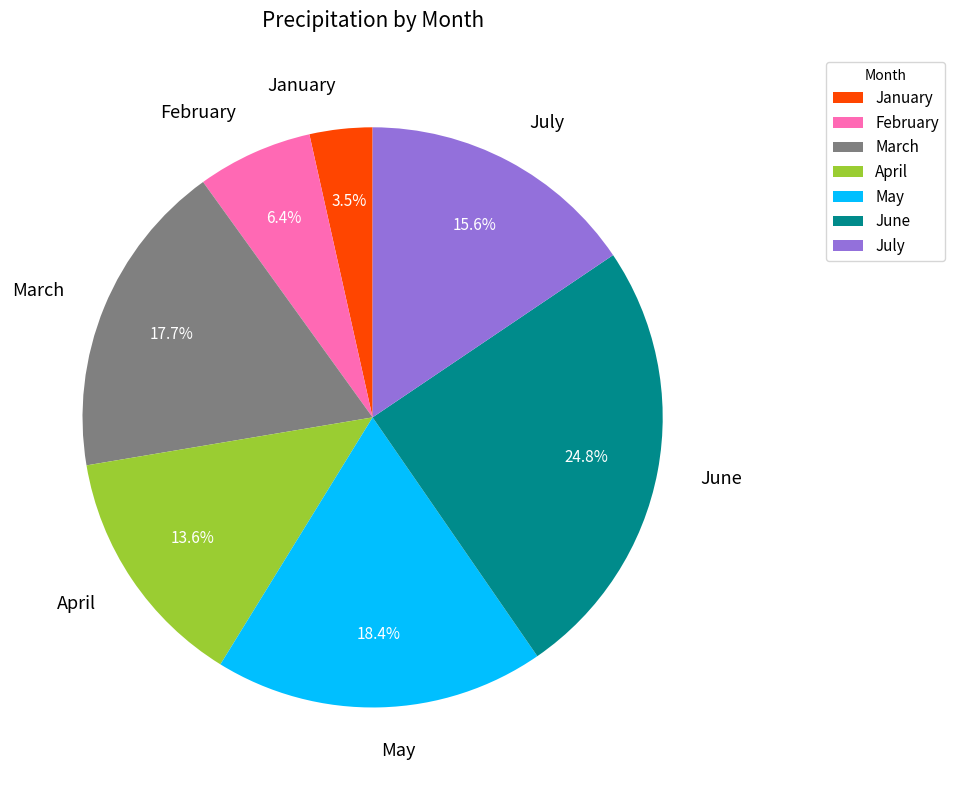

Count the number of slices in the pie.

7